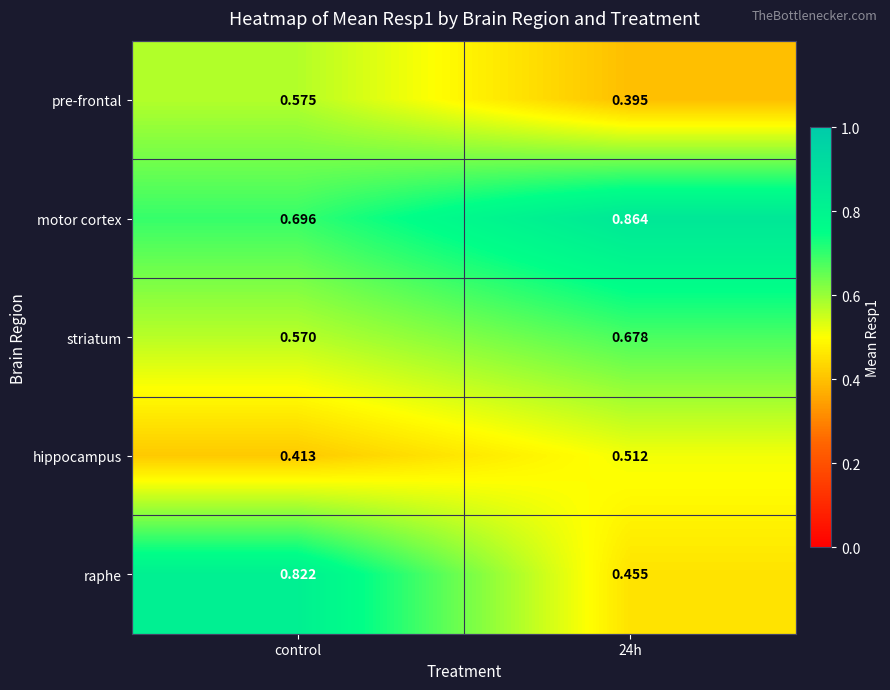

Is the value of pre-frontal at control greater than the value of hippocampus at 24h?

Yes